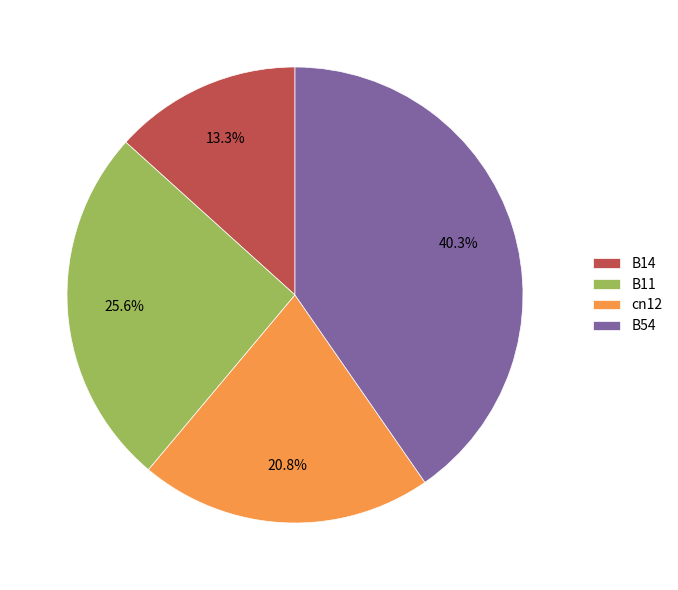

Is it true that cn12 is 21% of the pie?

True